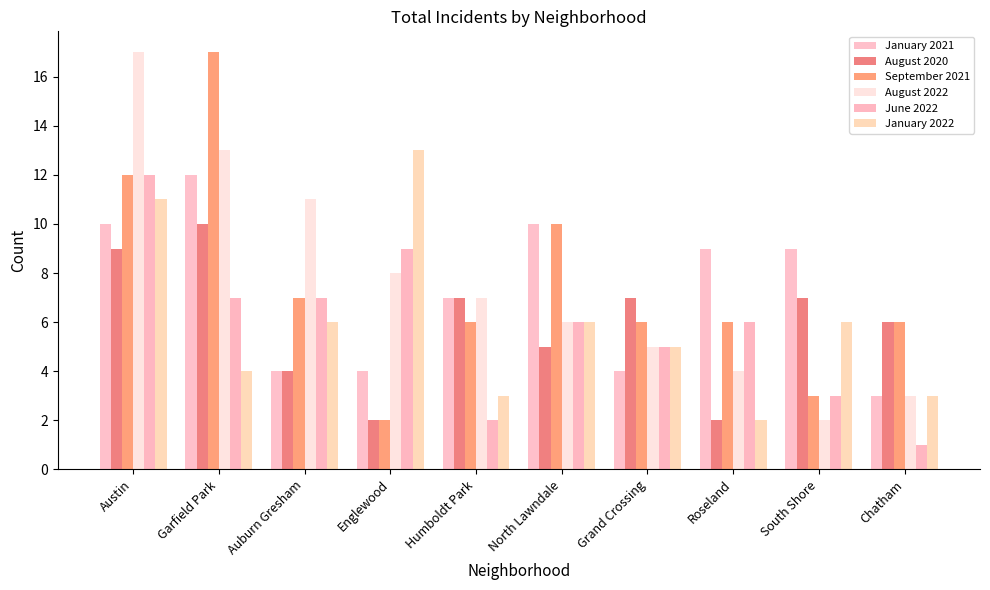

Is it true that January 2021 equals 9 at South Shore?

True